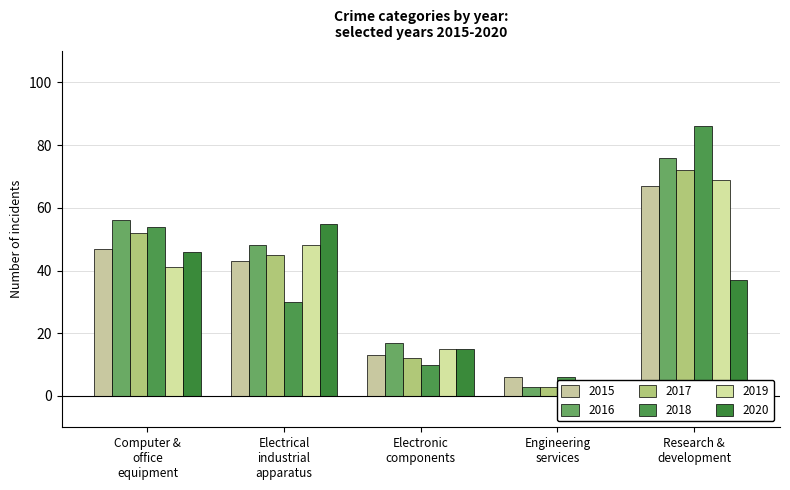

What is the average value of the 2016 series?

40